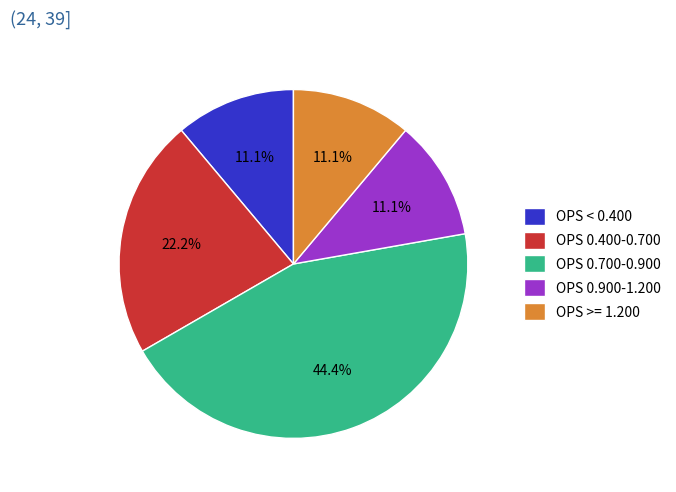

Combined, do OPS 0.400-0.700 and OPS < 0.400 account for over 50%?

No